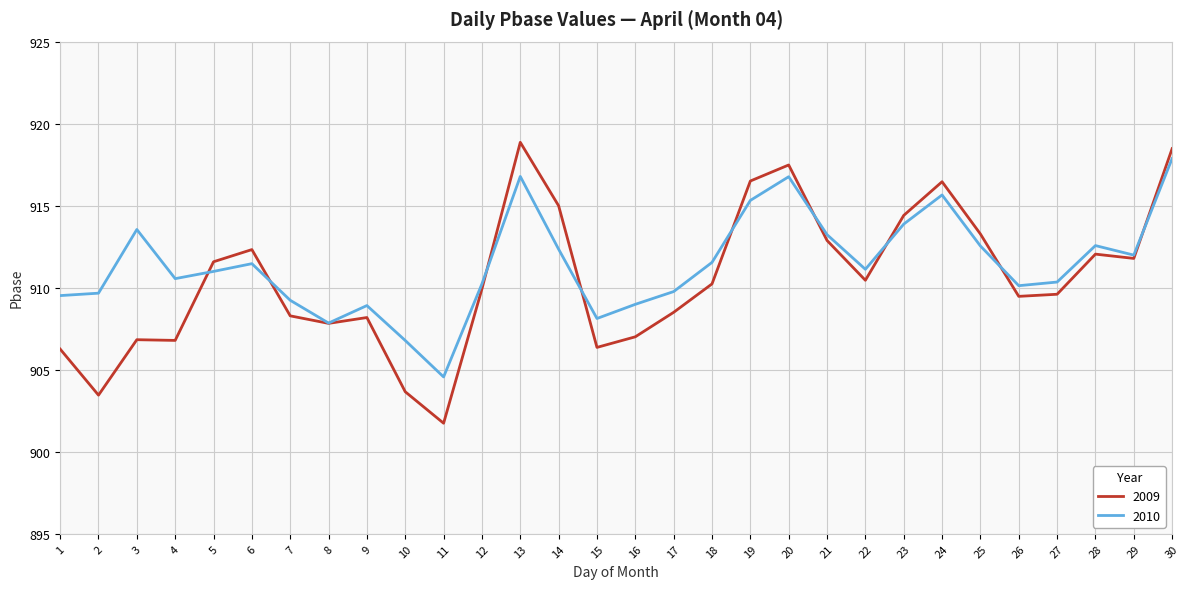

Between 19 and 21, which series saw the biggest shift?

2009